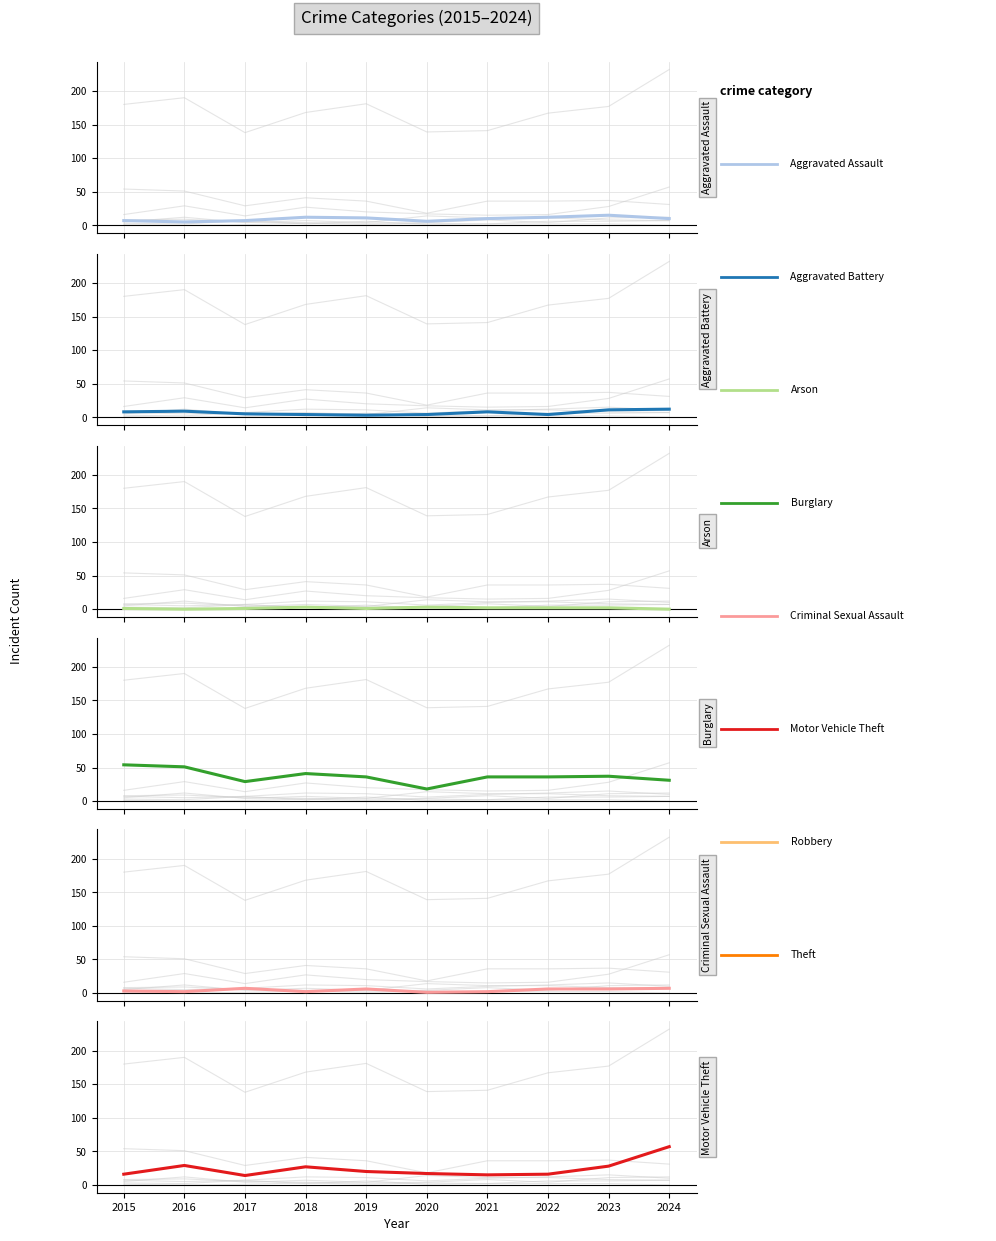

List the labels in order of Burglary value, smallest first.

2020, 2017, 2024, 2019, 2021, 2022, 2023, 2018, 2016, 2015